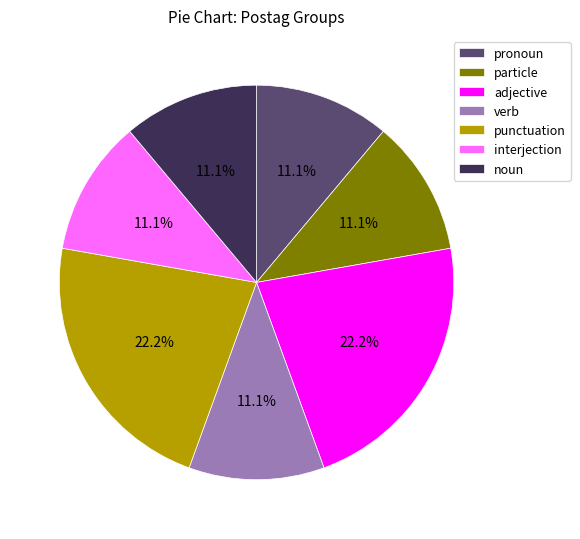

Approximately how many times larger is the value at verb compared to noun?

1.0